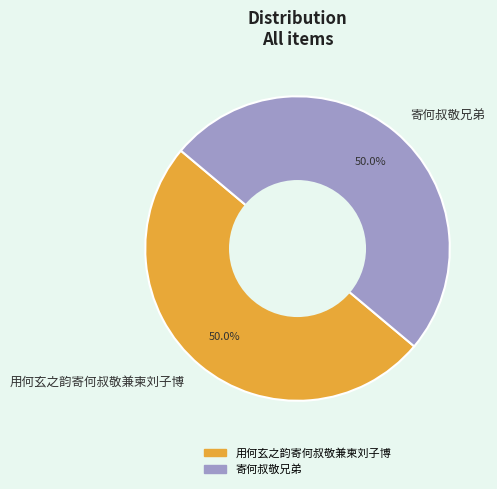

Do 寄何叔敬兄弟 and 用何玄之韵寄何叔敬兼柬刘子博 together represent more than half of the pie?

Yes